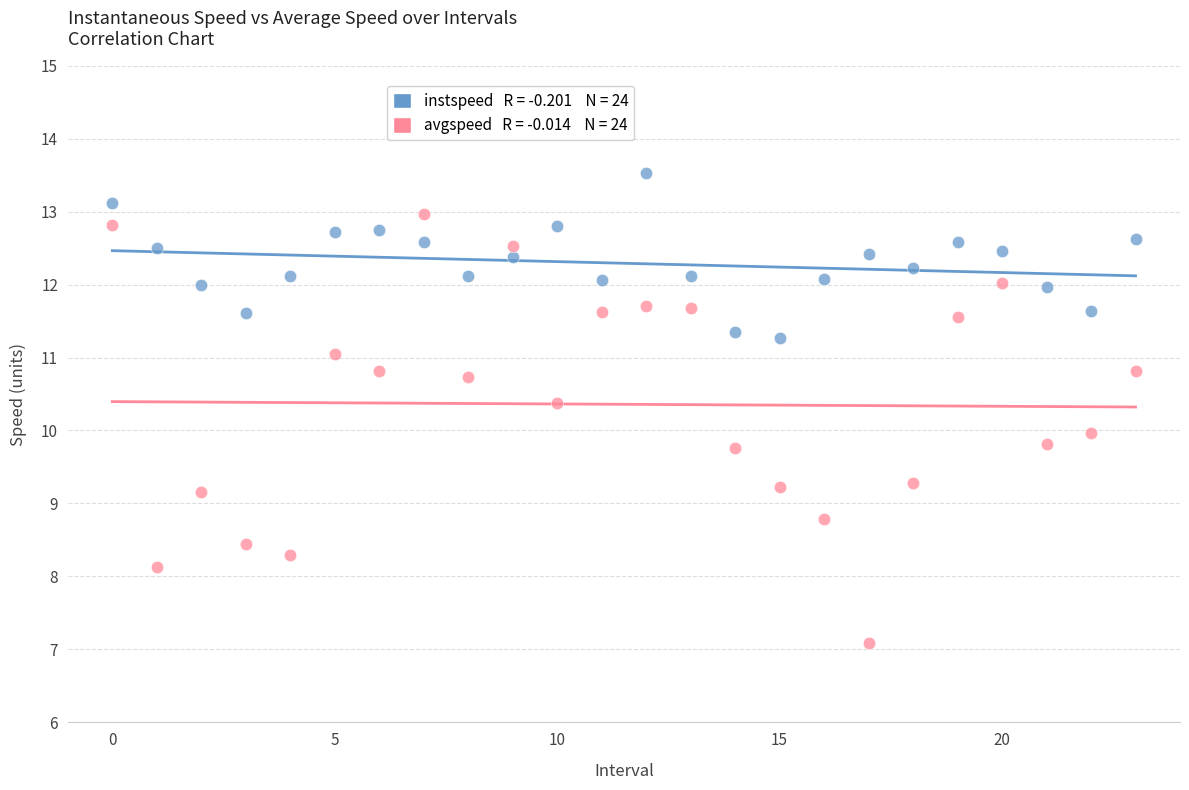

Across all data points, what is the range of Y values (max minus min)?

6.4